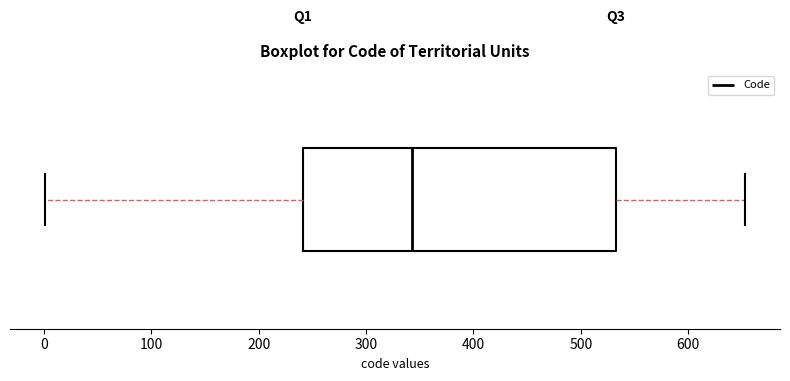

Read this box plot against the x-axis: the position of the median line, the range covered by the box, and the ends of both whiskers. The values are not printed on the chart, so give them approximately, as read against the axis.

median 340, box 240 to 530, whiskers 0 to 650